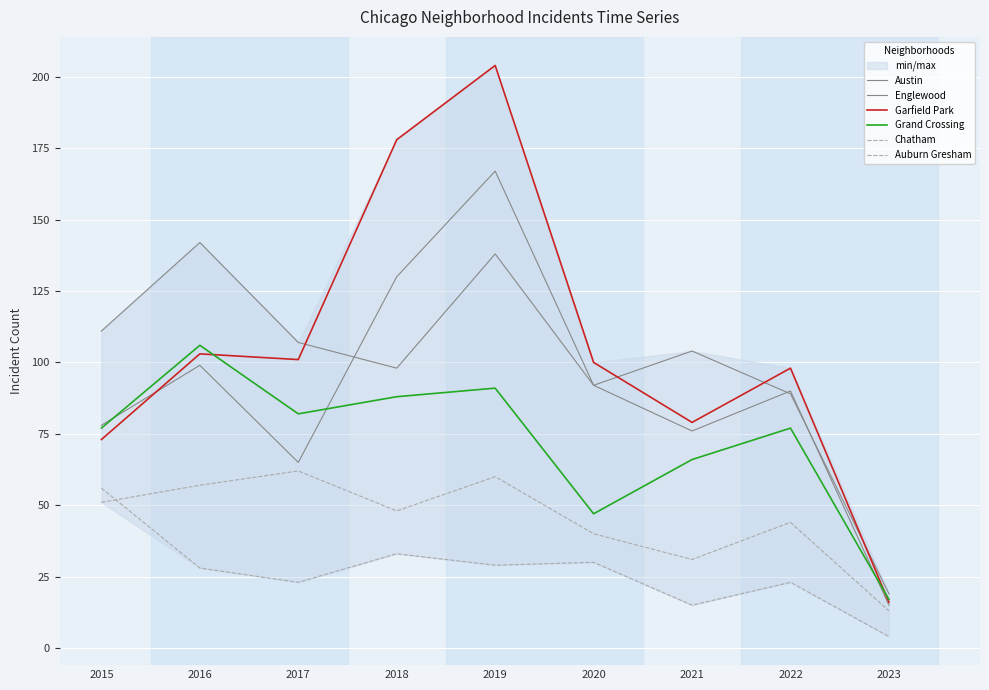

Which series has the largest total across all categories?

Garfield Park